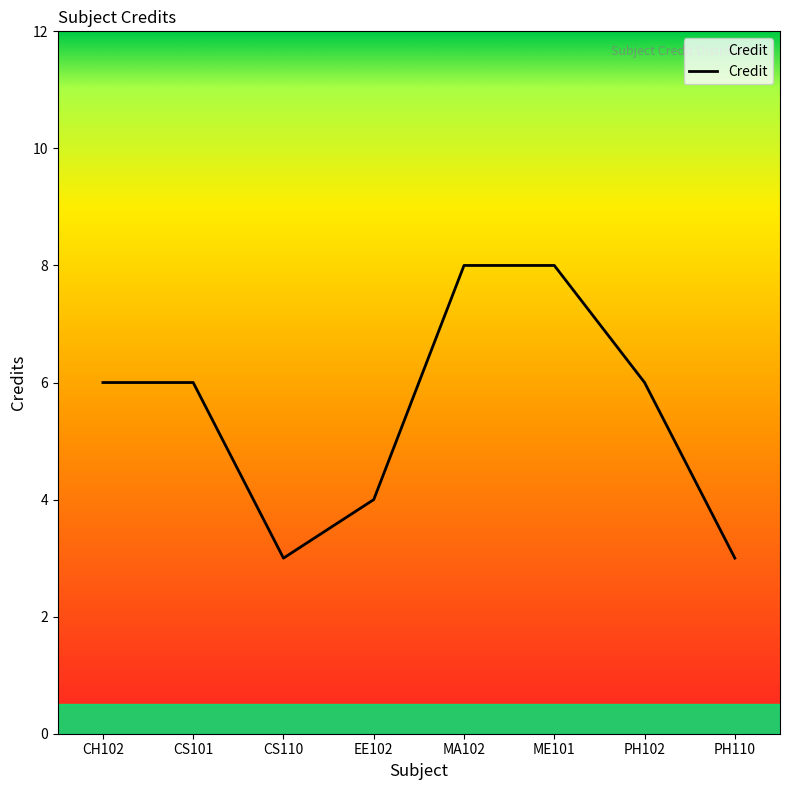

How many series are shown in this chart?

1